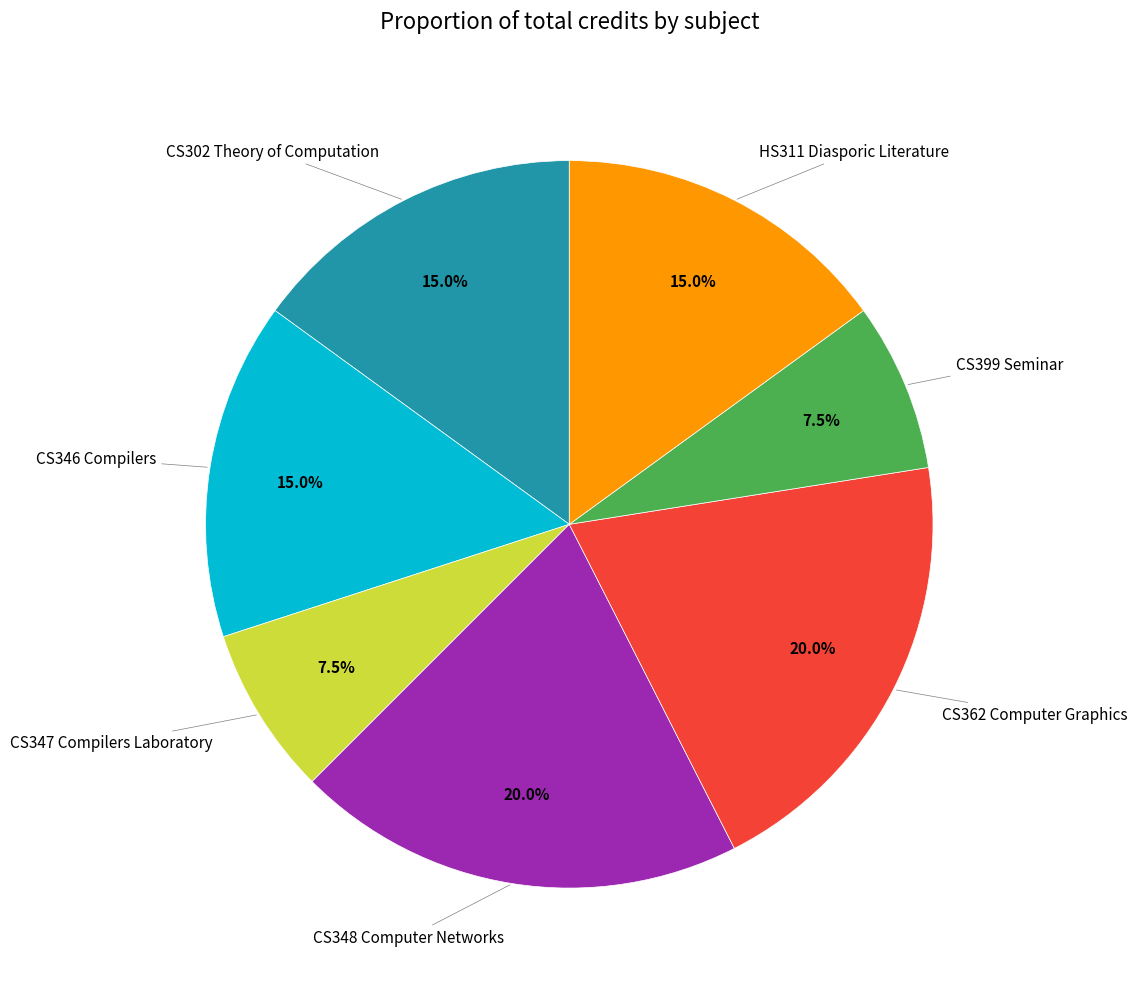

Is there any slice that represents more than half of the pie?

No